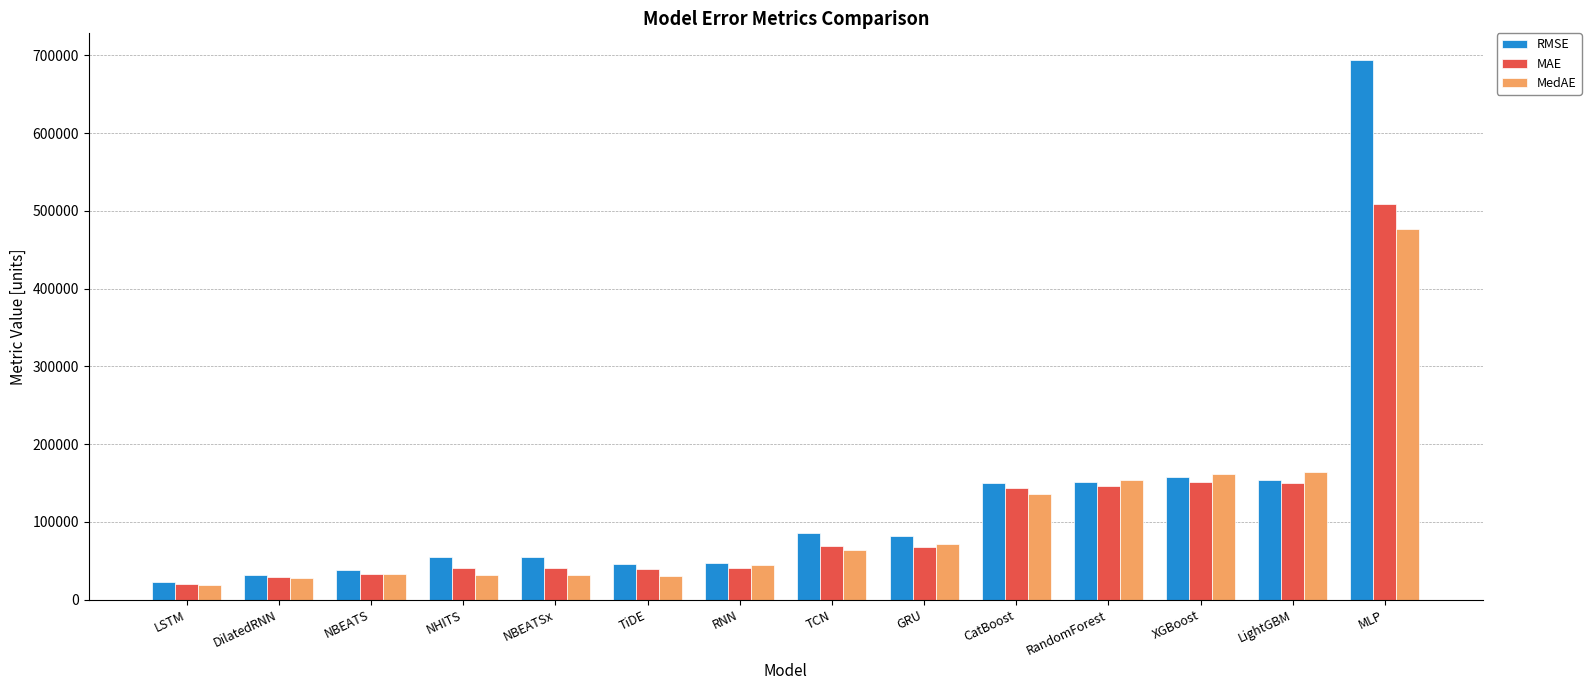

How many groups of bars are there?

14